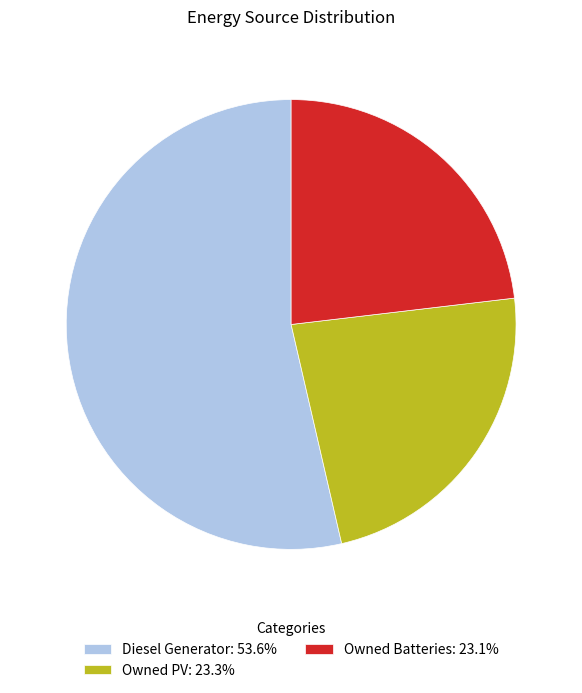

How many slices are in this pie chart?

3